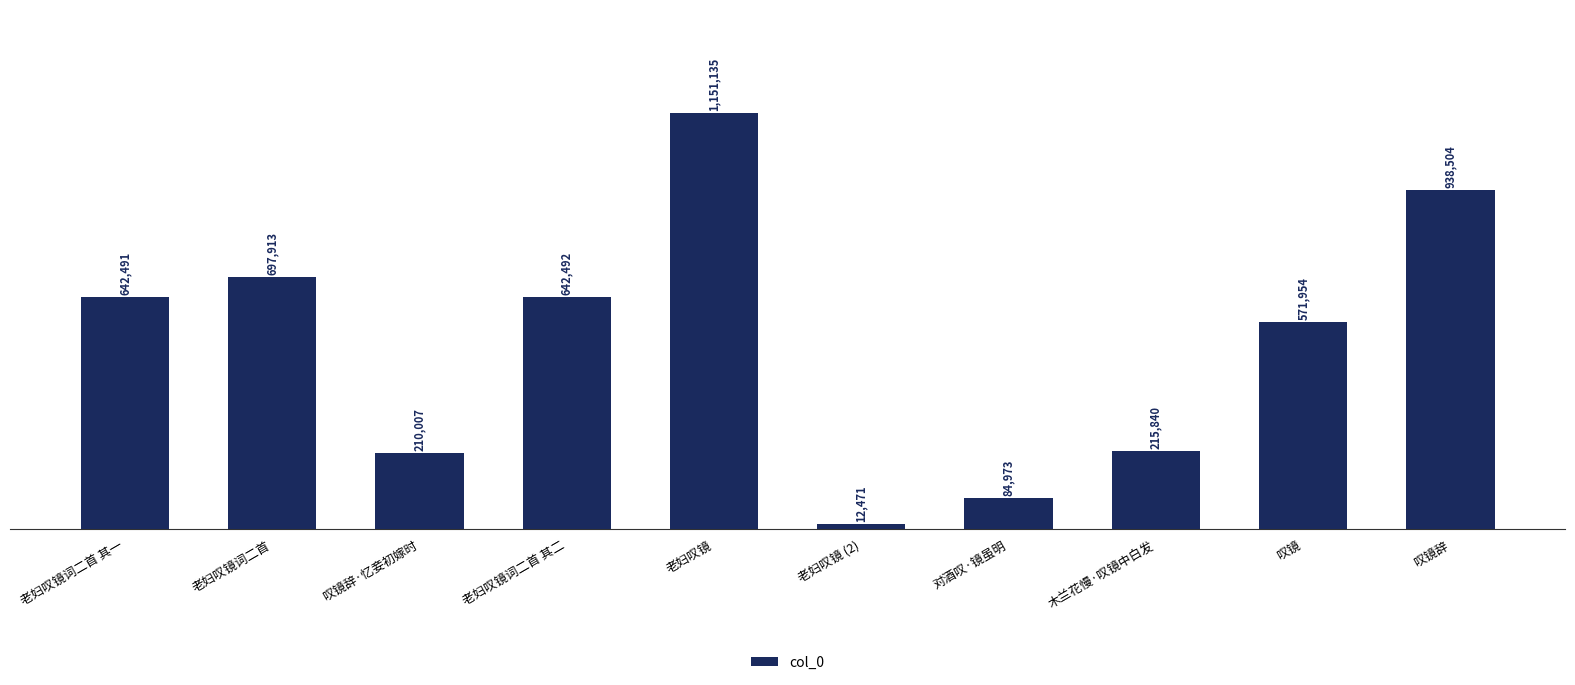

Read the value at 木兰花慢·叹镜中白发, to the nearest 100.

215800